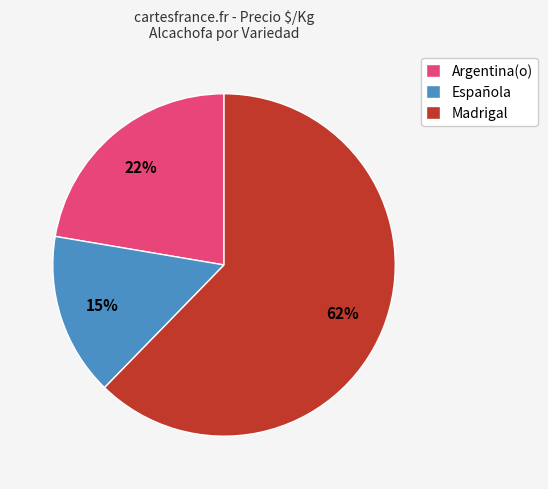

To the nearest percent, what percentage of the pie is Argentina(o)?

22%